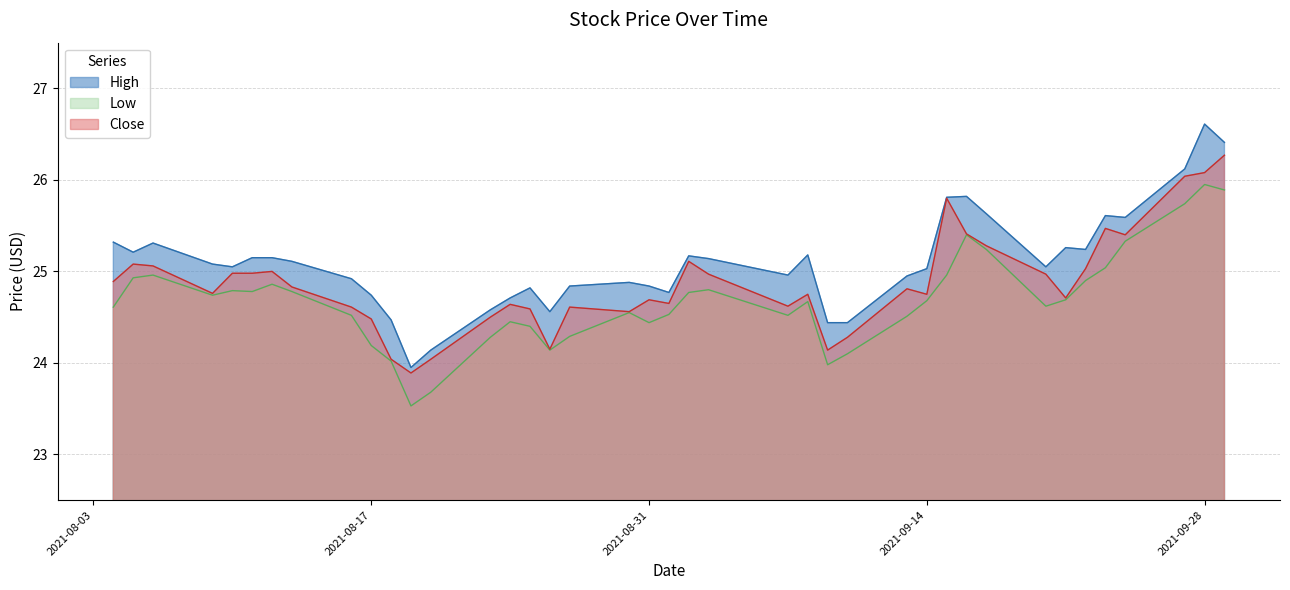

At how many categories does at least one series exceed 25?

23